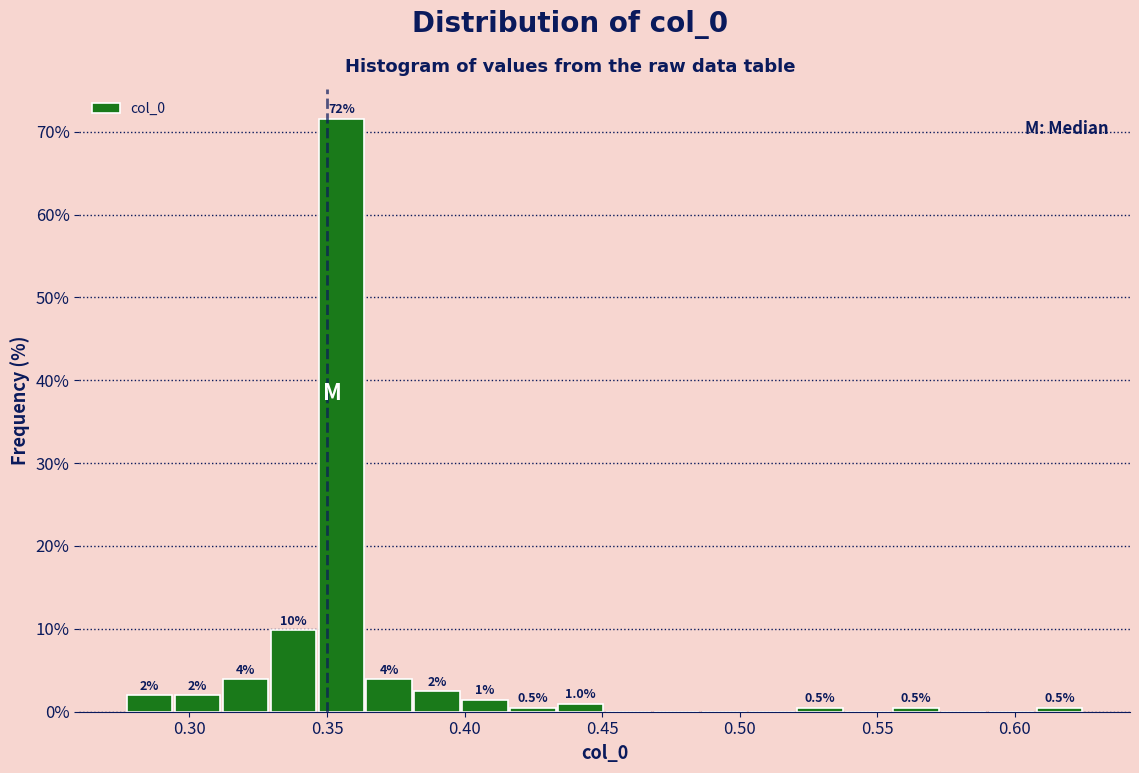

Read against the x-axis, roughly where is the centre of the tallest bar?

0.355